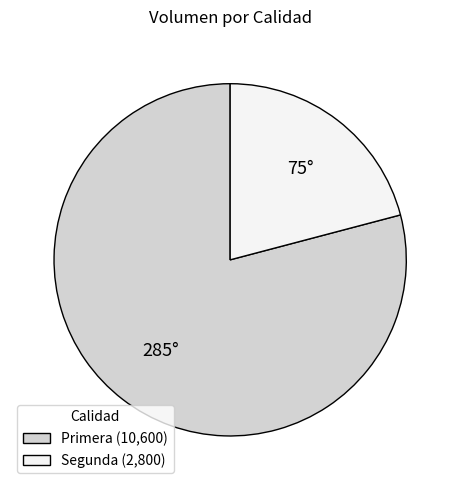

Approximately how many times larger is the value at Segunda compared to Primera?

0.3